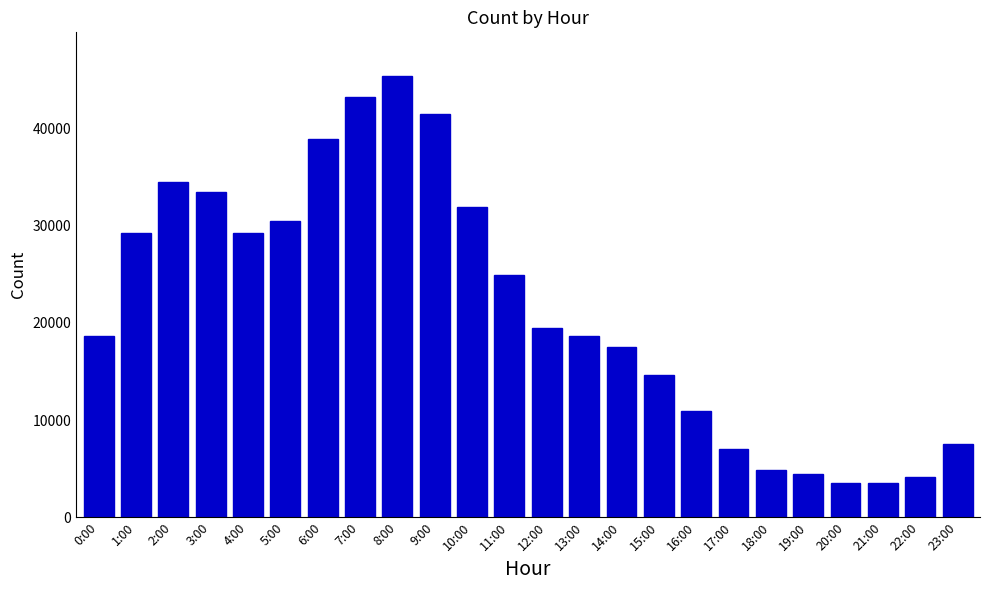

What is the maximum value shown in the chart?

45347